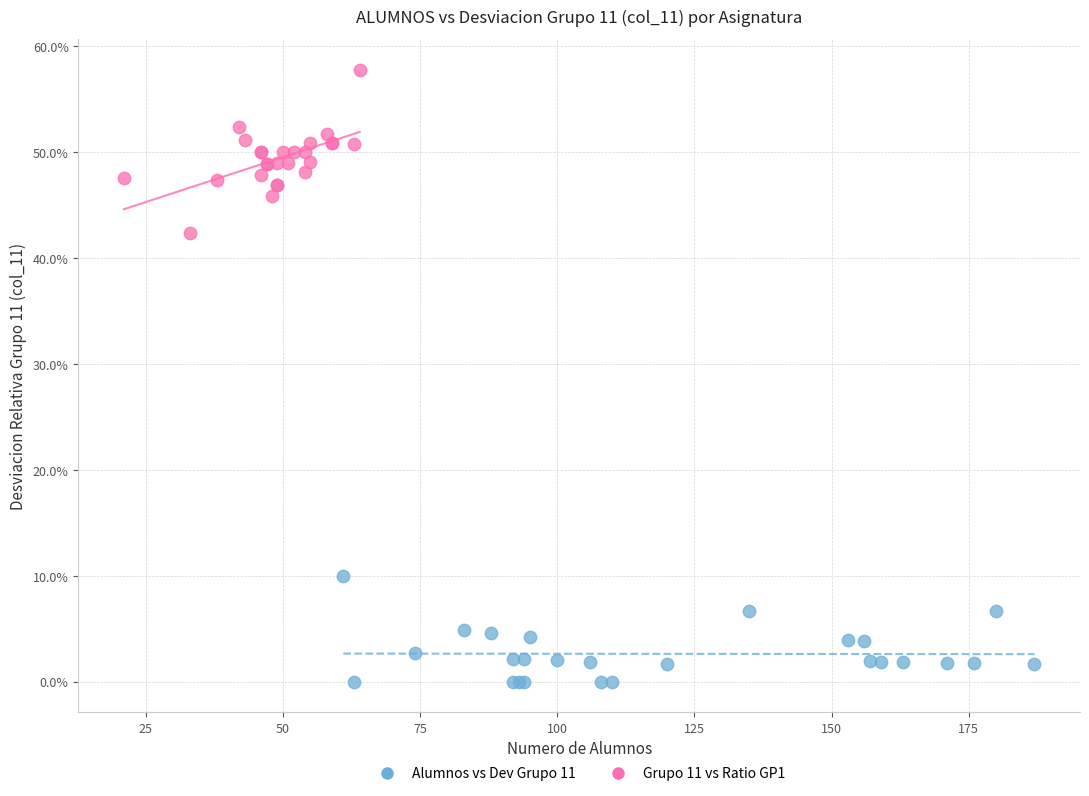

Which series reaches the minimum Y coordinate?

Alumnos vs Dev Grupo 11